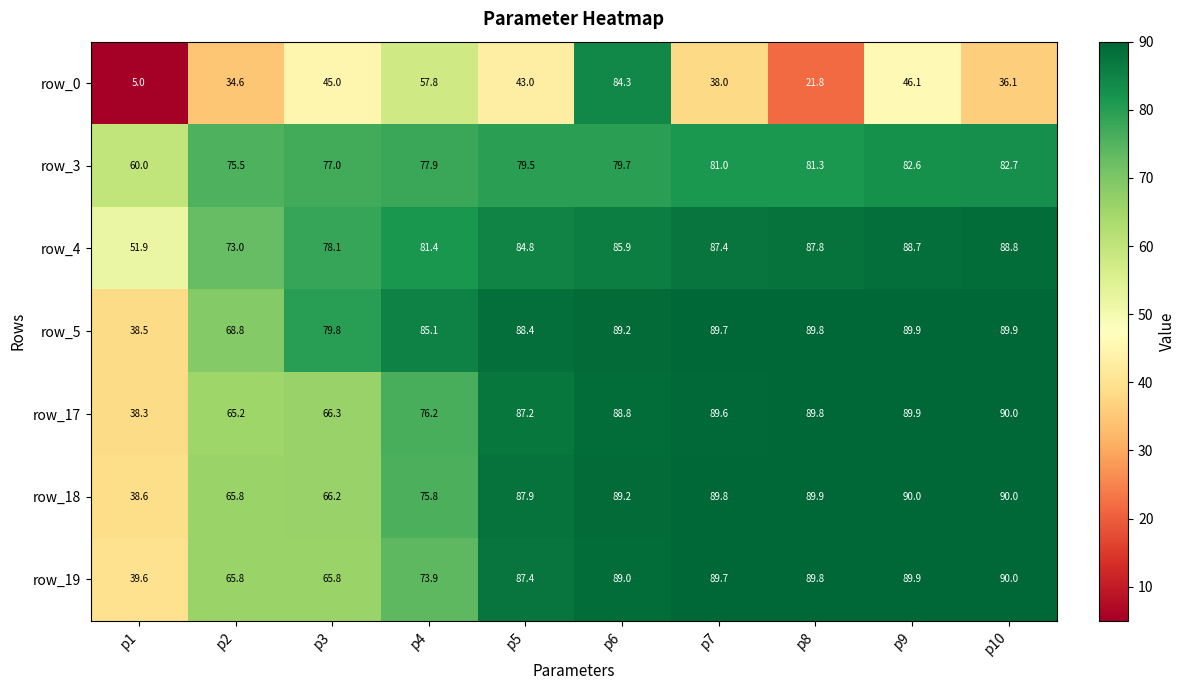

At how many categories does at least one series exceed 36?

10